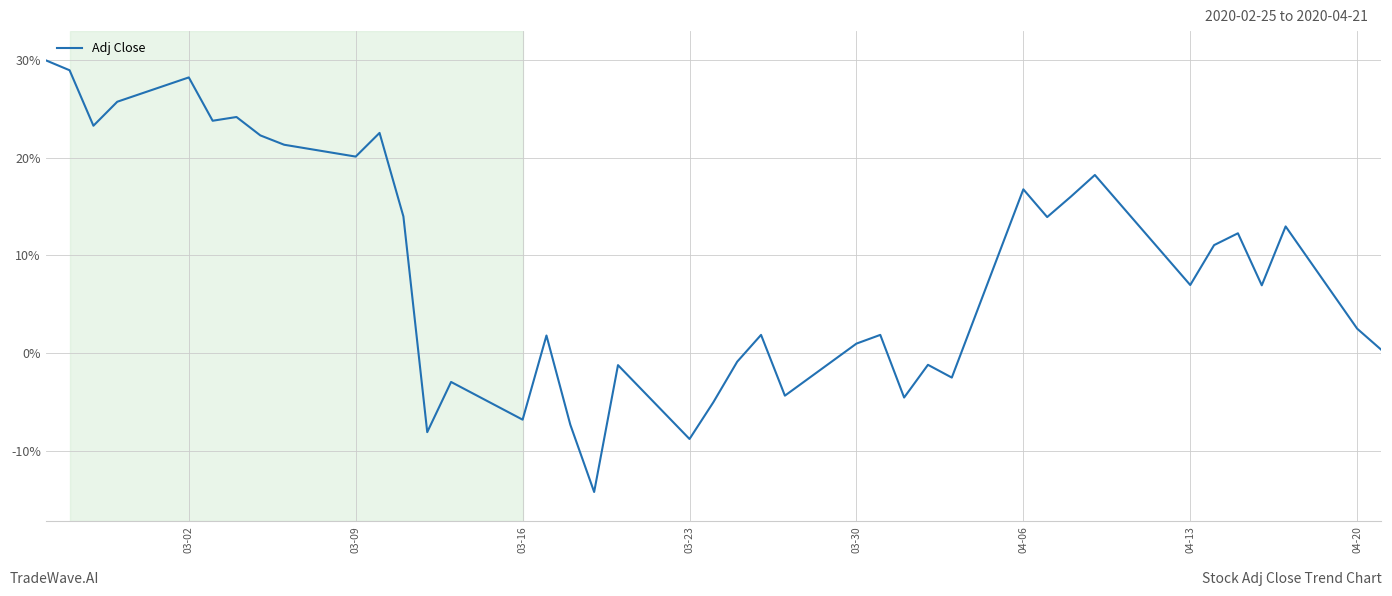

What is the maximum value shown in the chart?

30.0